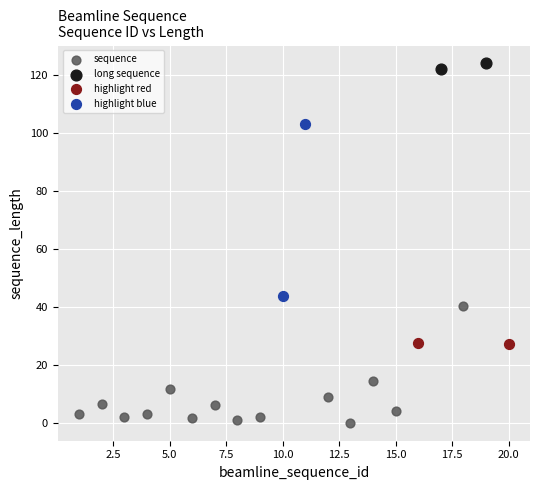

Which series has the widest spread of Y values?

highlight blue